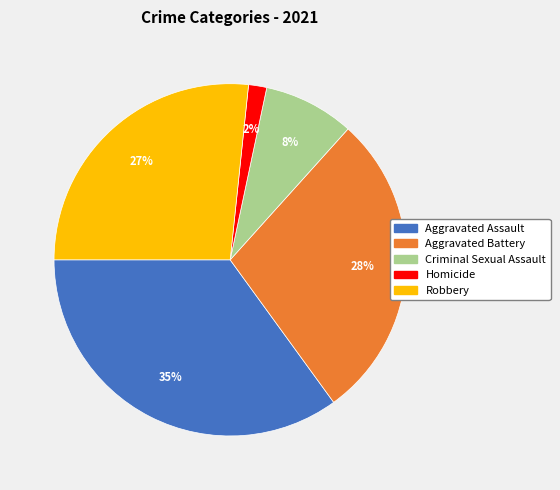

How many slices are in this pie chart?

5